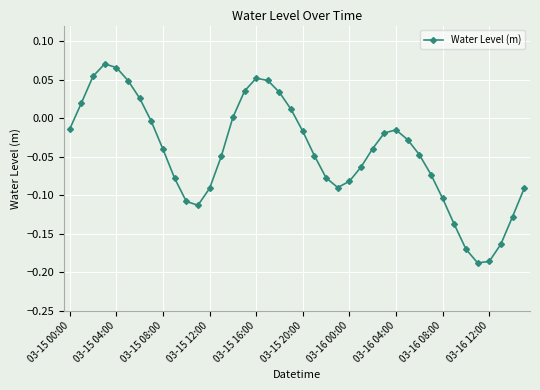

Does the chart display data point markers on the line(s)?

Yes